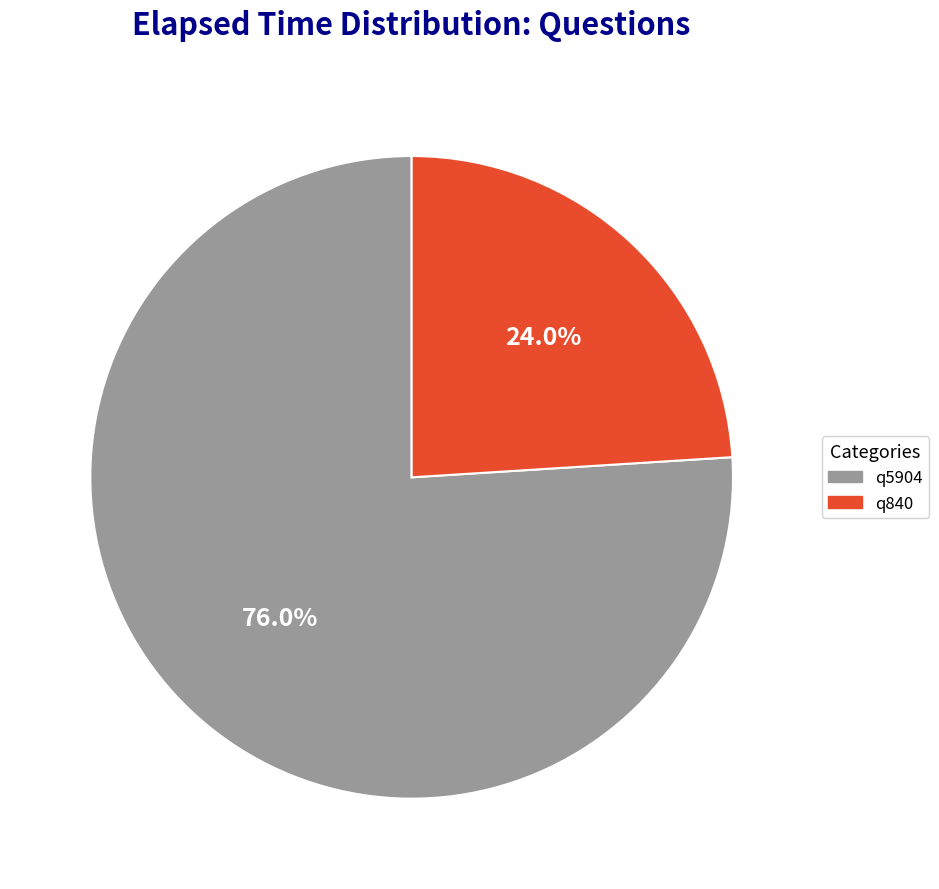

Rank the categories by value from highest to lowest.

q5904, q840